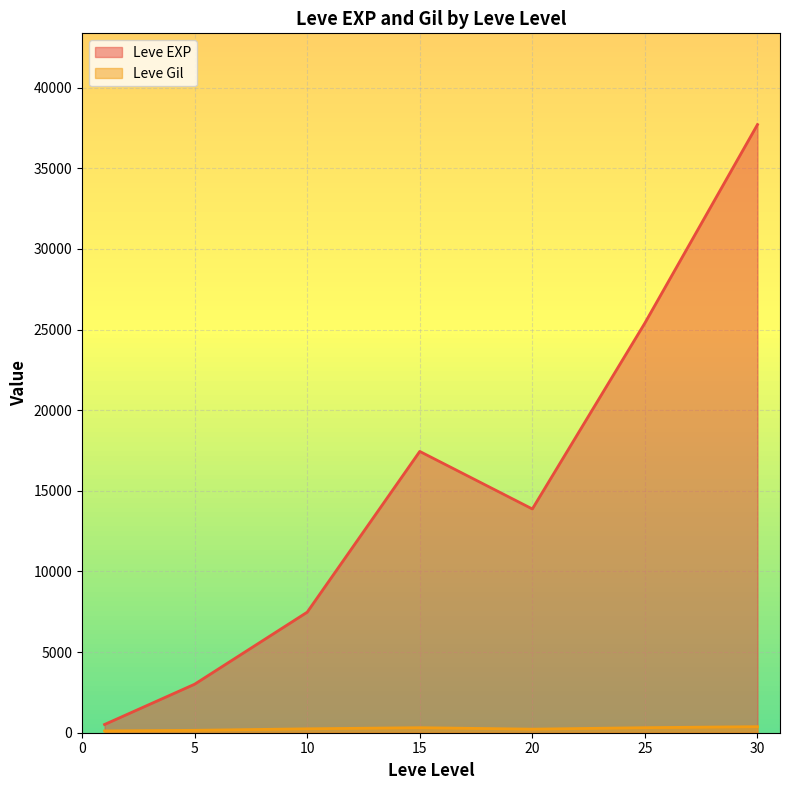

Between 5 and 15, which series saw the biggest shift?

Leve EXP